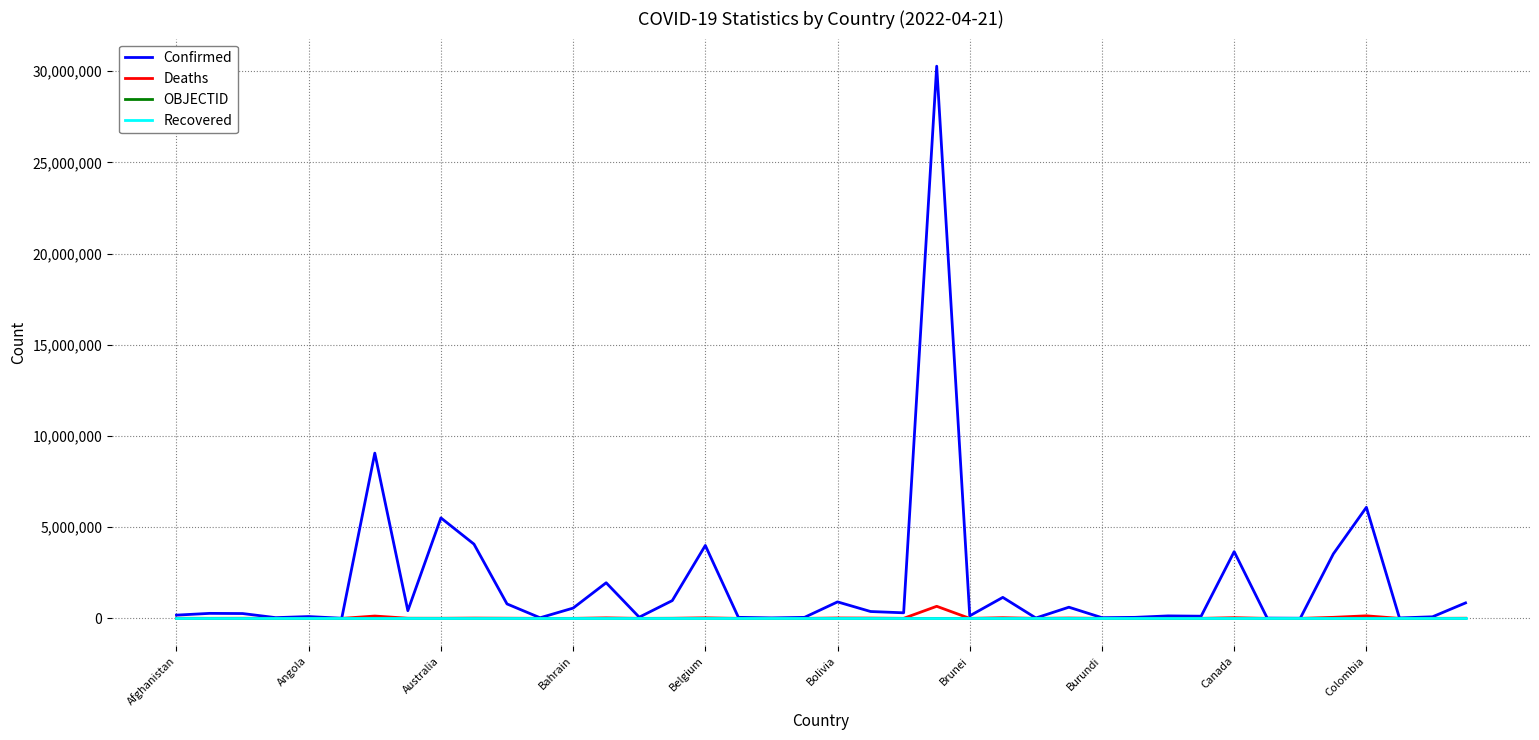

Which series has the largest total across all categories?

Confirmed